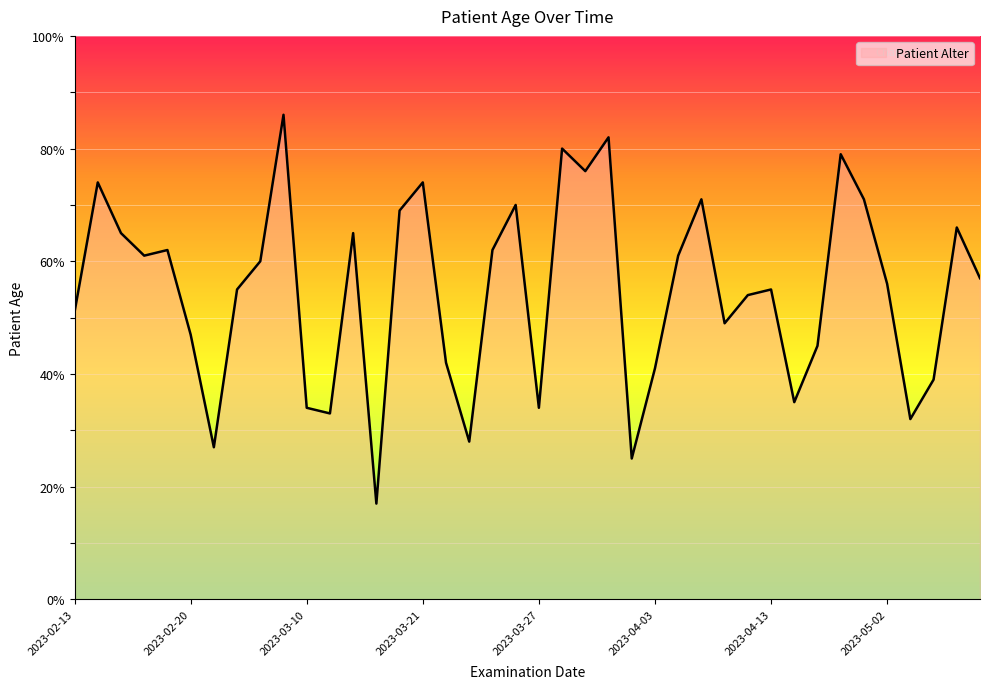

What is the greatest value displayed?

86